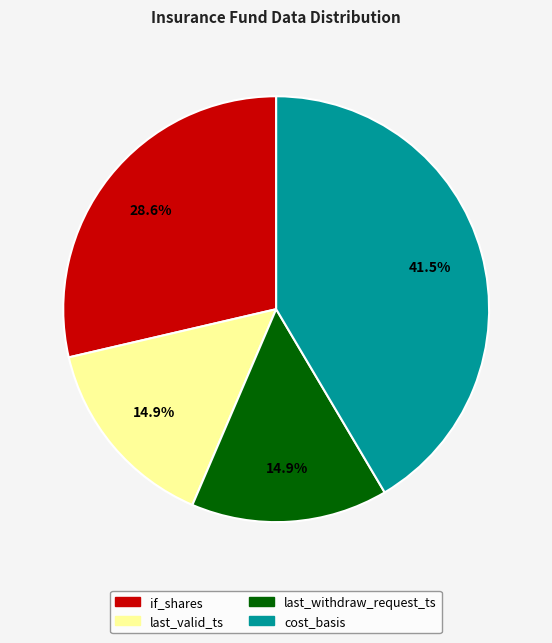

Do last_withdraw_request_ts and if_shares together represent more than half of the pie?

No